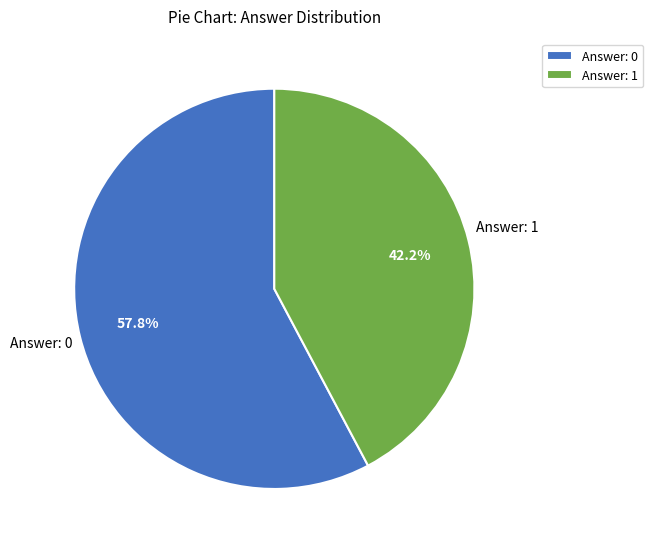

Rank the categories by value from highest to lowest.

Answer: 0, Answer: 1